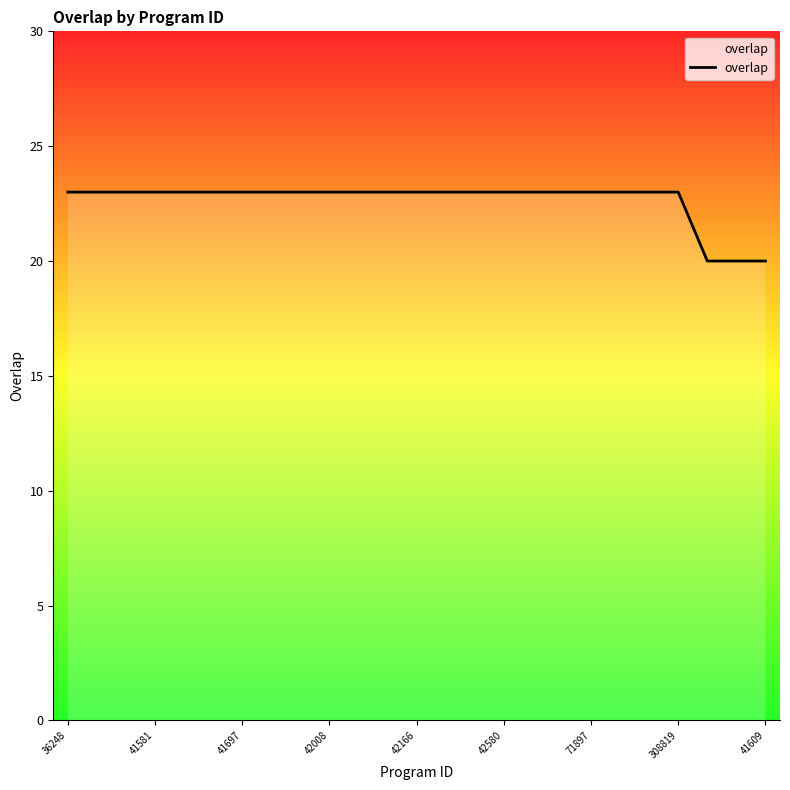

What is the greatest value displayed?

23